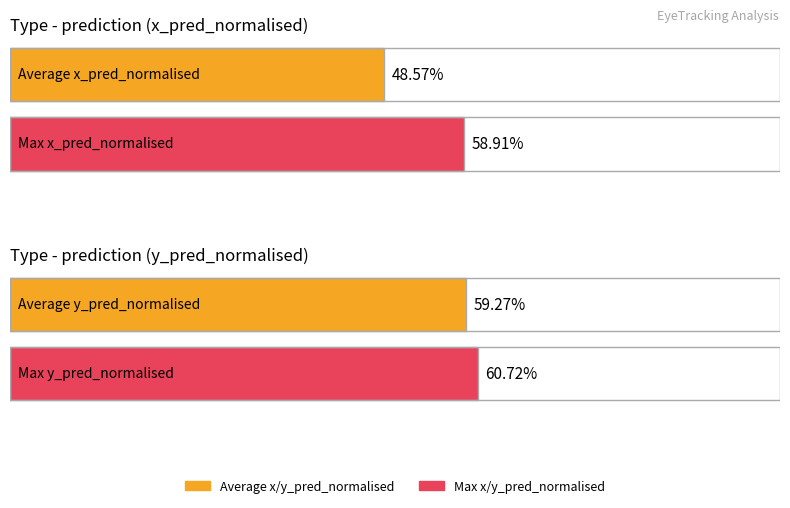

What is the greatest value displayed?

0.6